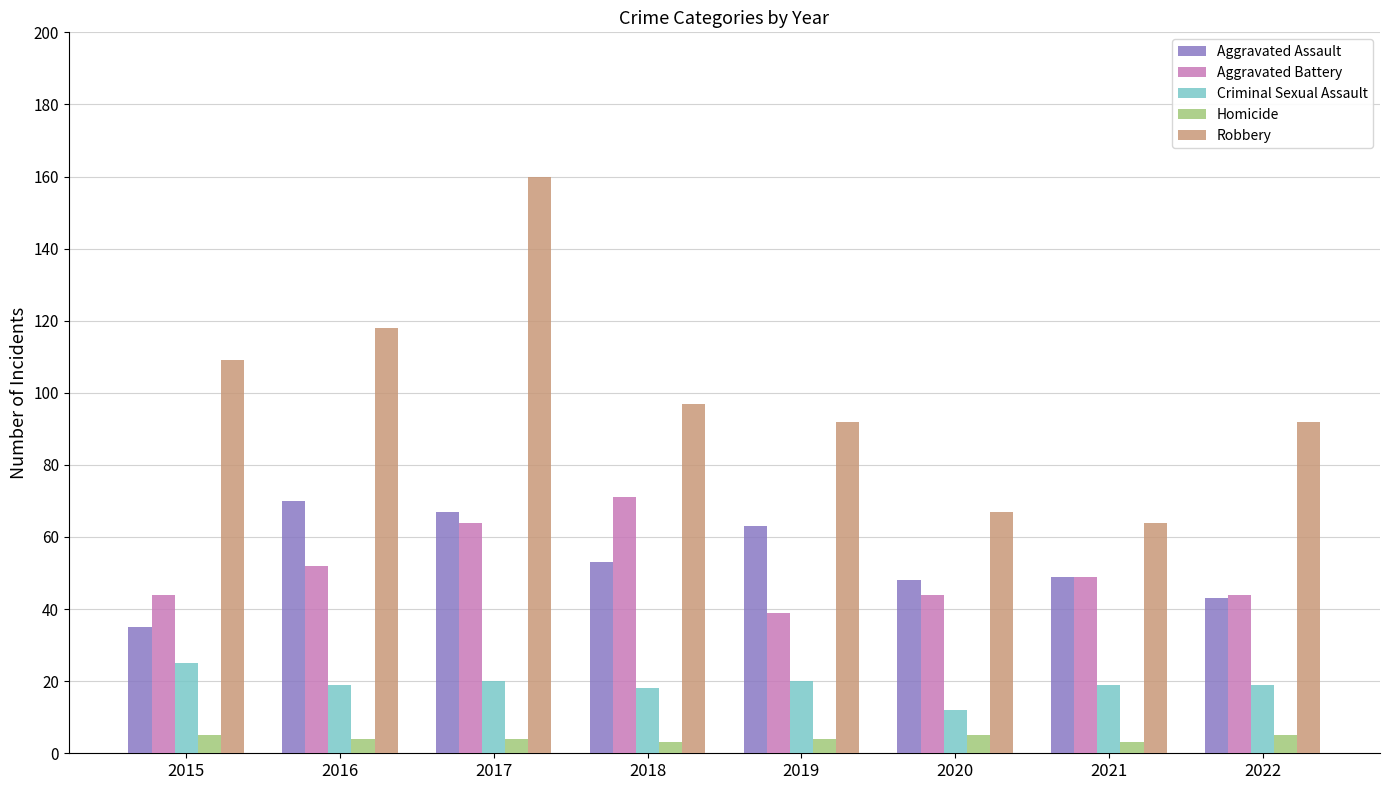

At which category is the sum across all series the highest?

2017